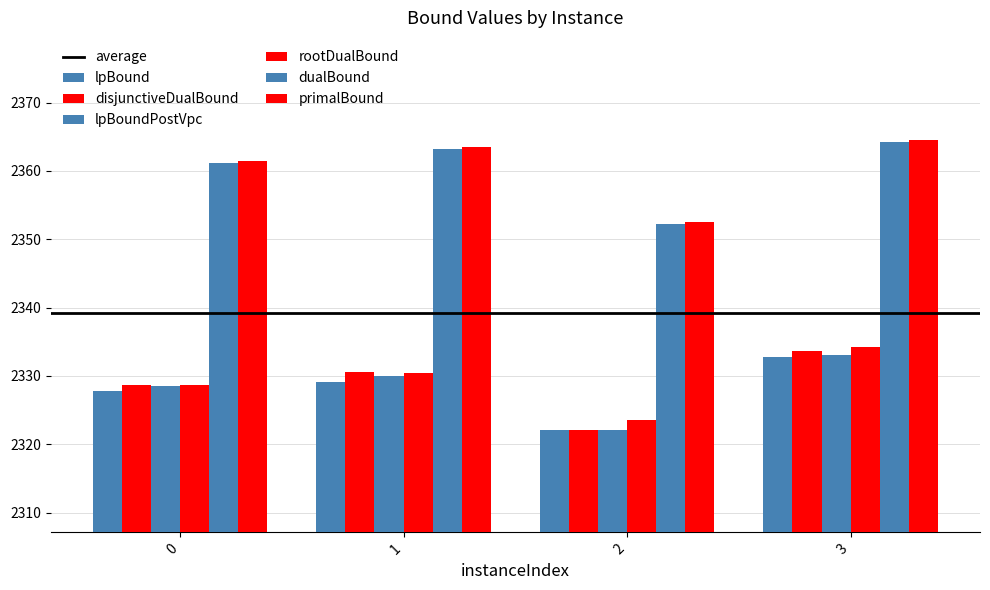

What is the sum of all lpBound values?

9311.7